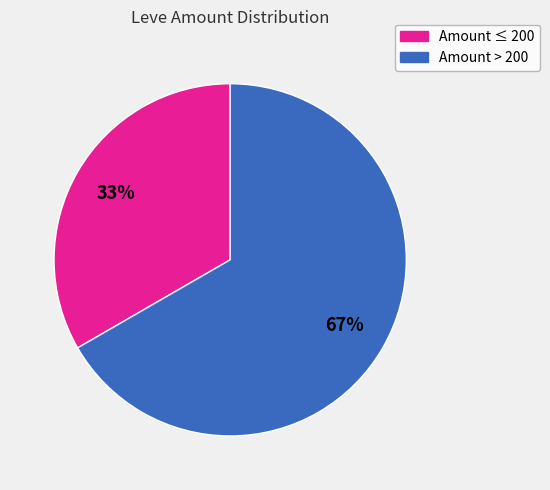

To the nearest percent, what is the average slice percentage?

50%